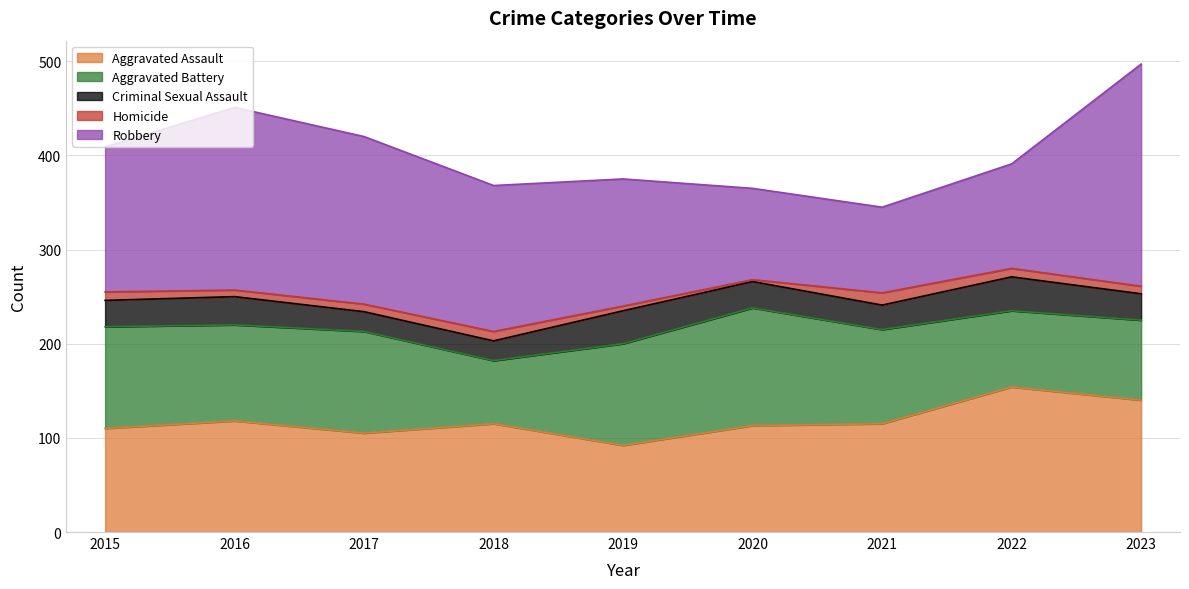

The value of Criminal Sexual Assault at 2015 is 19. True or false?

False